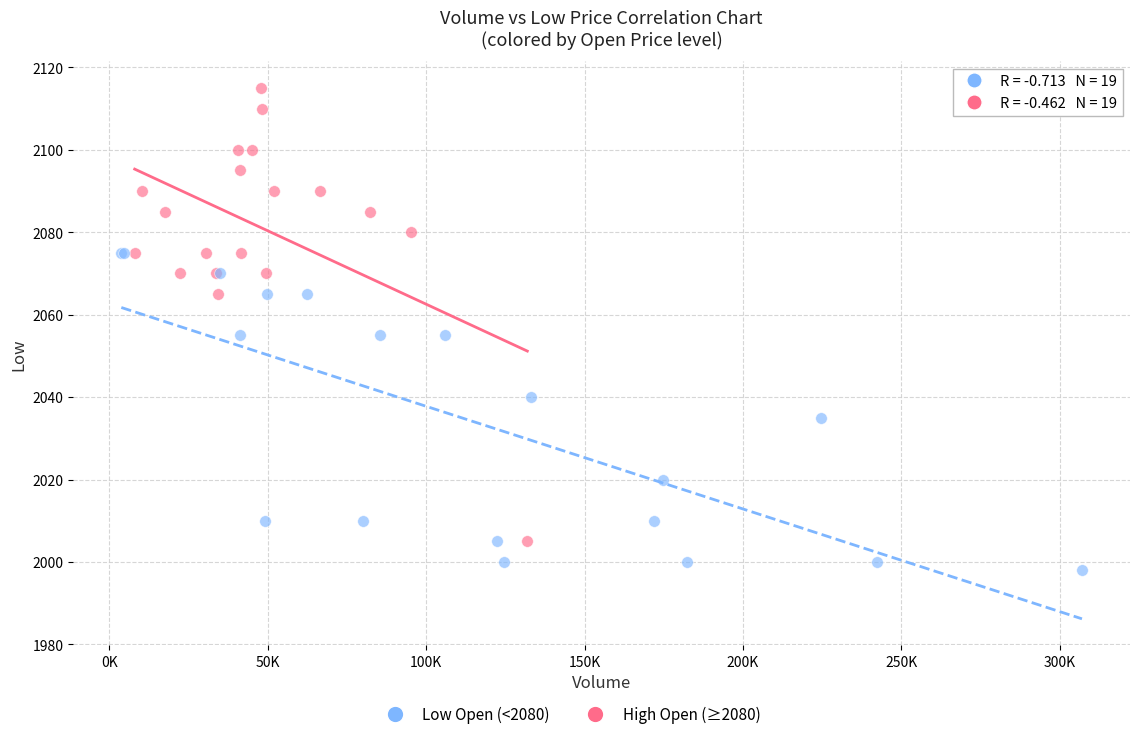

Which series reaches the minimum Y coordinate?

Low Open (<2080)